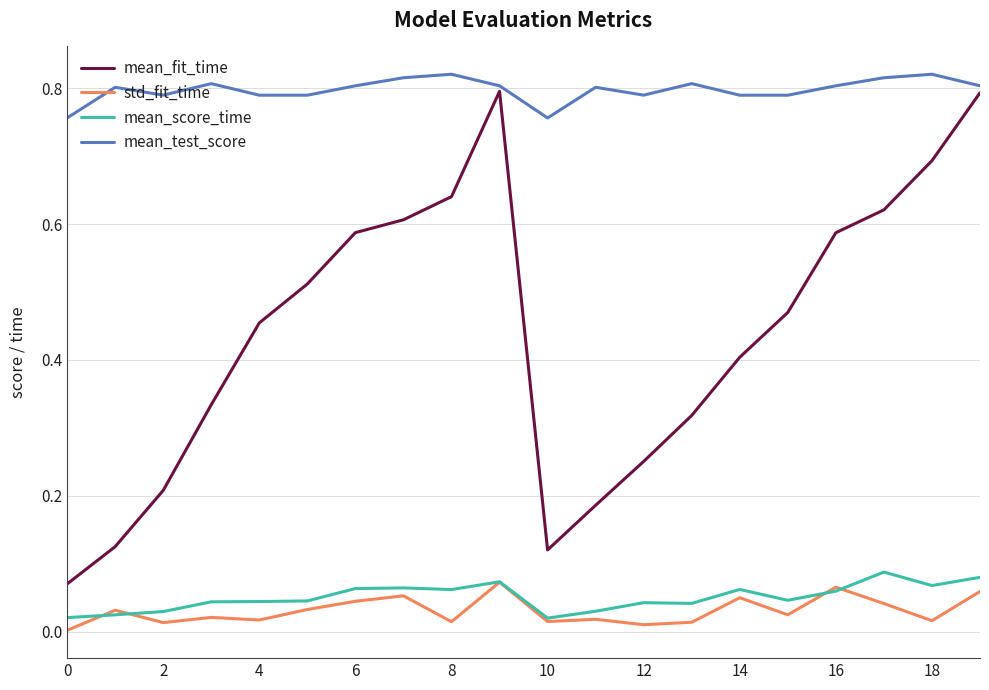

Which series has the largest range (max minus min)?

mean_fit_time